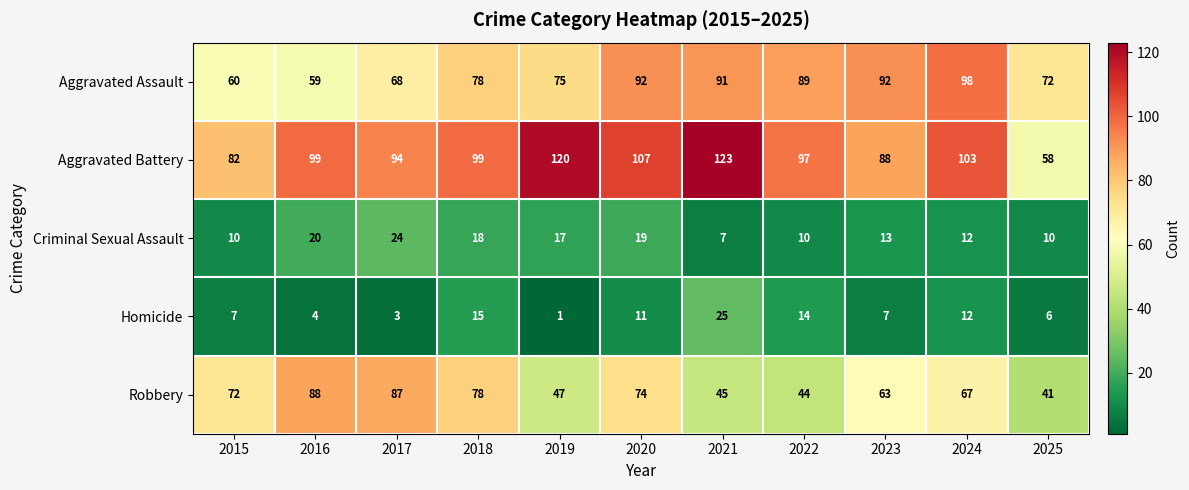

Rank the series by their maximum value, from highest to lowest.

Aggravated Battery, Aggravated Assault, Robbery, Homicide, Criminal Sexual Assault